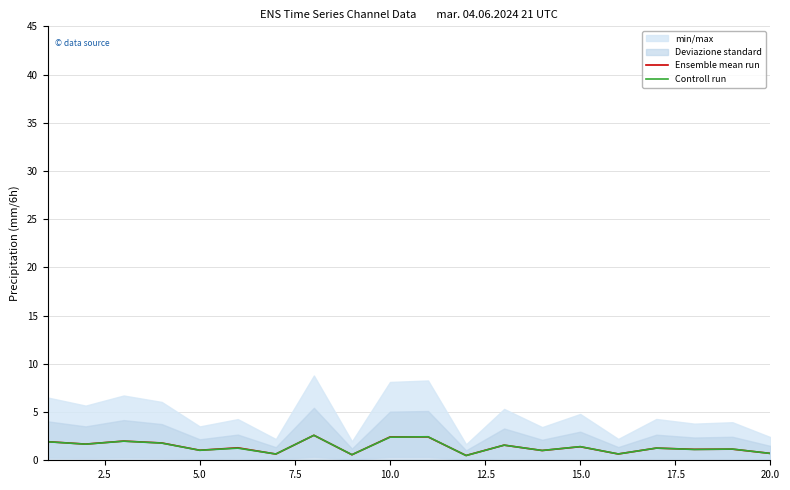

What is the highest value of the Controll run series?

2.6